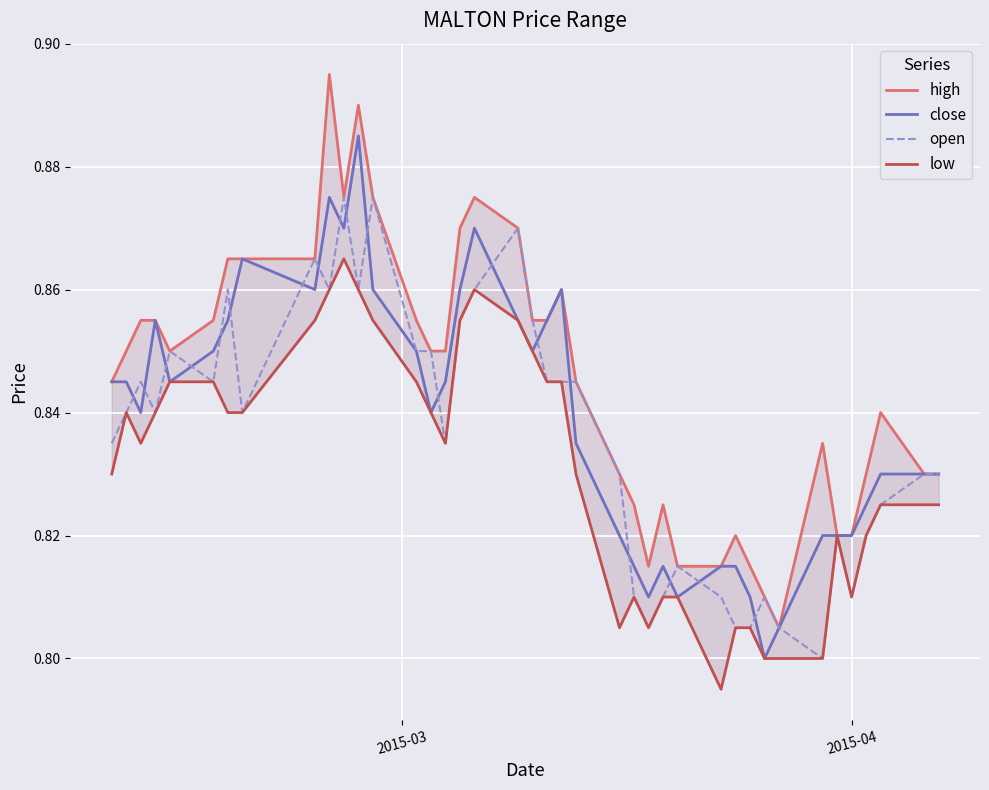

Reading left to right, extract all data points from this chart.

high: 0.8	0.8	0.9	0.9	0.8	0.9	0.9	0.9	0.9	0.9	0.9	0.9	0.9	0.9	0.8	0.8	0.9	0.9	0.9	0.9	0.9	0.9	0.8	0.8	0.8	0.8	0.8	0.8	0.8	0.8	0.8	0.8	0.8	0.8	0.8	0.8	0.8	0.8	0.8	0.8
close: 0.8	0.8	0.8	0.9	0.8	0.8	0.9	0.9	0.9	0.9	0.9	0.9	0.9	0.8	0.8	0.8	0.9	0.9	0.9	0.8	0.9	0.9	0.8	0.8	0.8	0.8	0.8	0.8	0.8	0.8	0.8	0.8	0.8	0.8	0.8	0.8	0.8	0.8	0.8	0.8
open: 0.8	0.8	0.8	0.8	0.8	0.8	0.9	0.8	0.9	0.9	0.9	0.9	0.9	0.8	0.8	0.8	0.9	0.9	0.9	0.9	0.8	0.8	0.8	0.8	0.8	0.8	0.8	0.8	0.8	0.8	0.8	0.8	0.8	0.8	0.8	0.8	0.8	0.8	0.8	0.8
low: 0.8	0.8	0.8	0.8	0.8	0.8	0.8	0.8	0.9	0.9	0.9	0.9	0.9	0.8	0.8	0.8	0.9	0.9	0.9	0.8	0.8	0.8	0.8	0.8	0.8	0.8	0.8	0.8	0.8	0.8	0.8	0.8	0.8	0.8	0.8	0.8	0.8	0.8	0.8	0.8